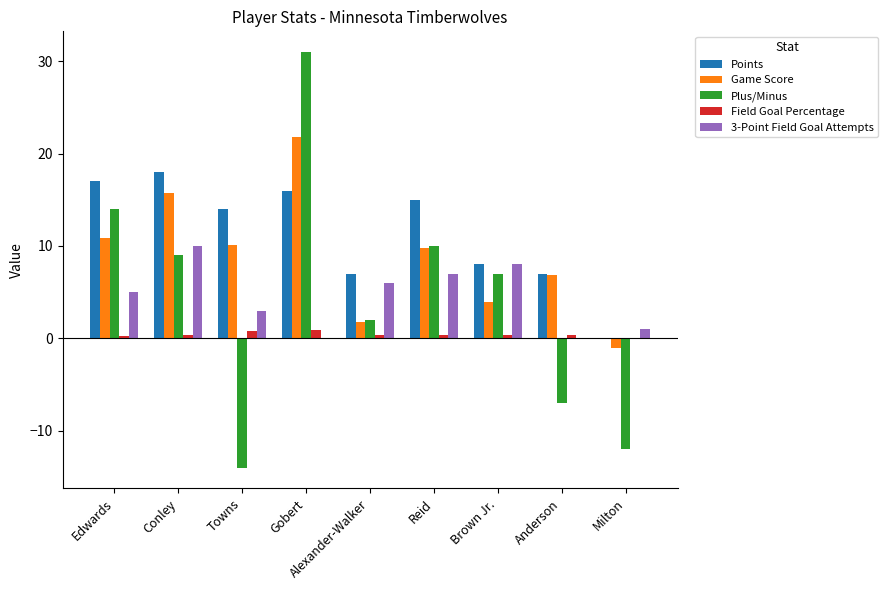

What is the difference between the Points values at Anderson and Milton?

7.0